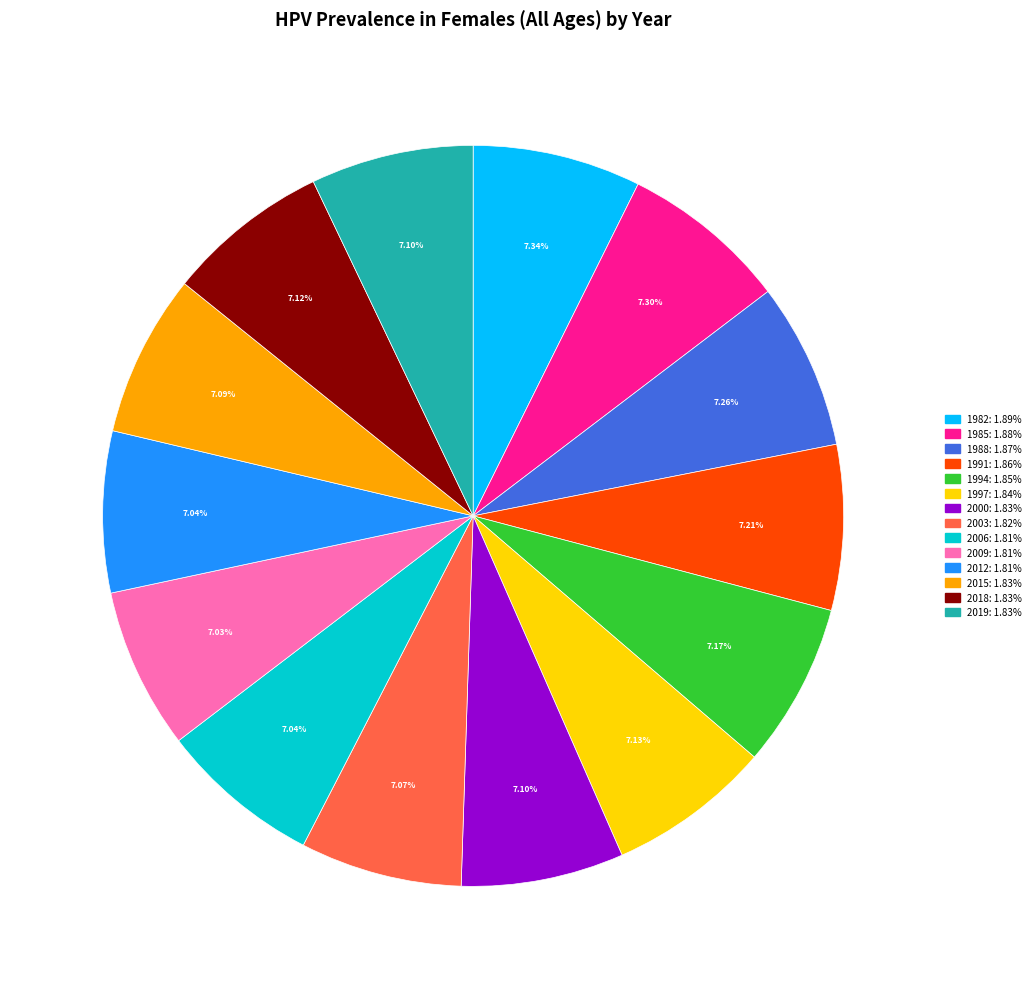

Combined, do 2009 and 1988 account for over 50%?

No